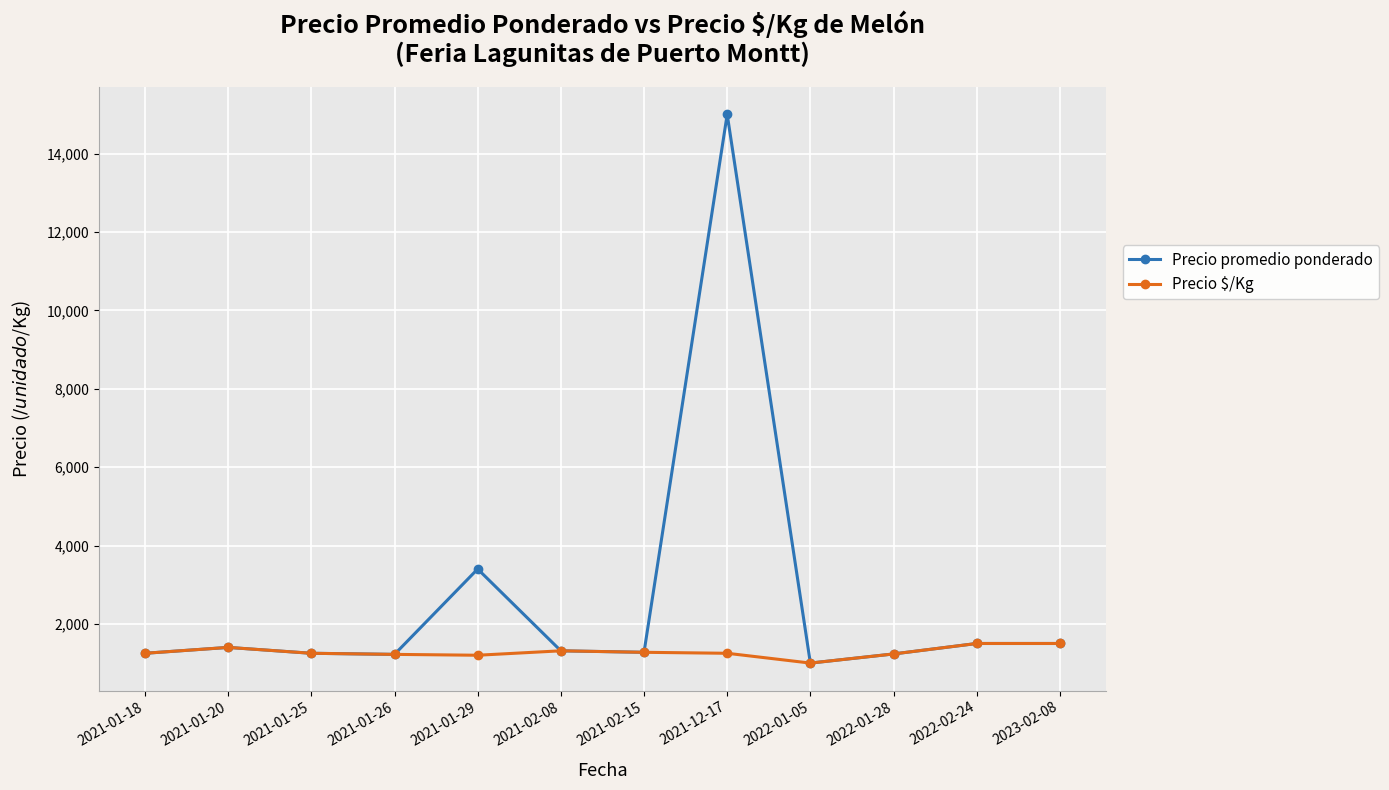

What is the minimum value shown in the chart?

1000